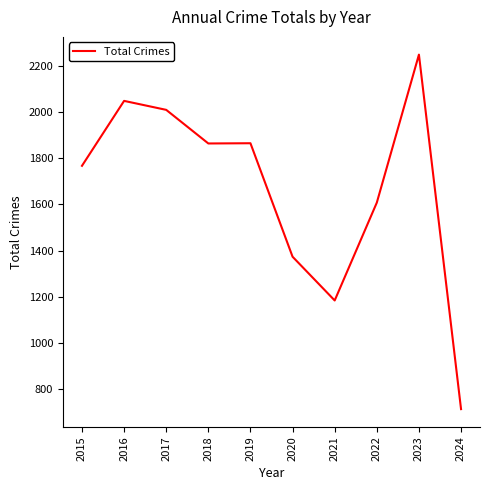

Where does the data first go above 1865?

2016